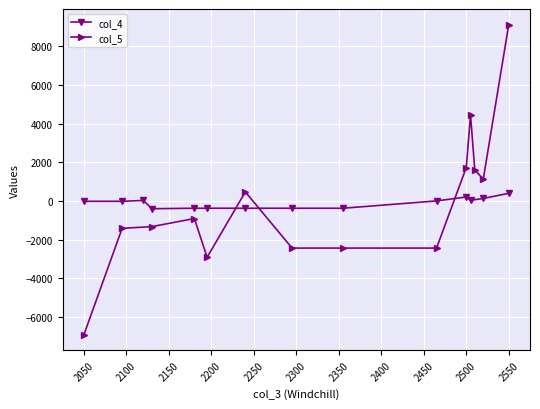

What is the difference between the maximum and minimum values in the col_4 series?

796